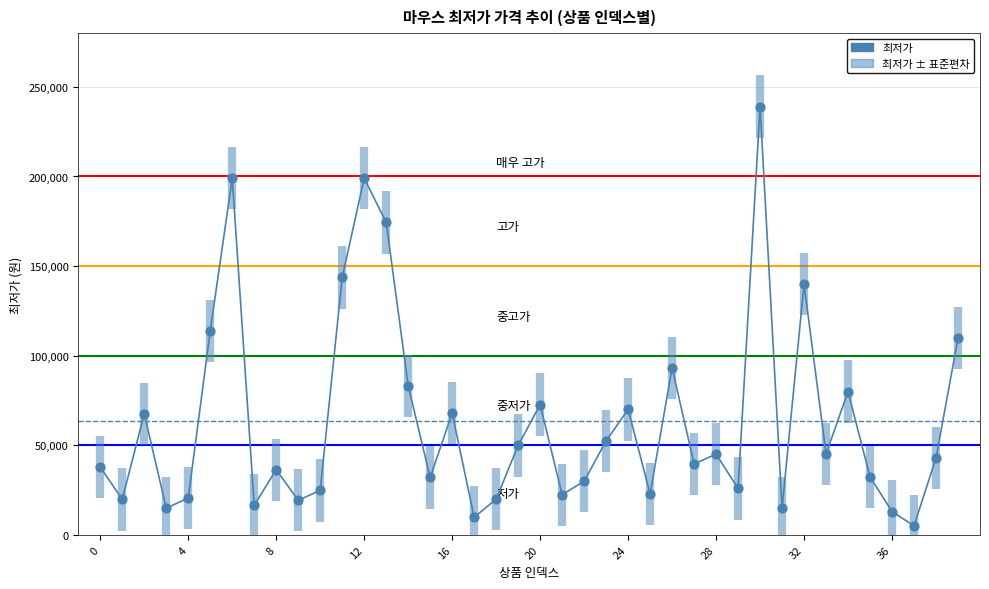

What is the change in value from 4 to 38?

+22280